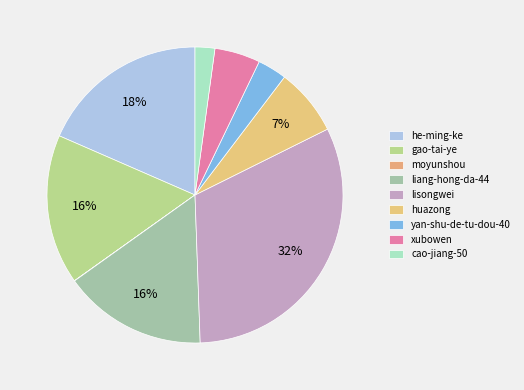

Count the number of slices in the pie.

9